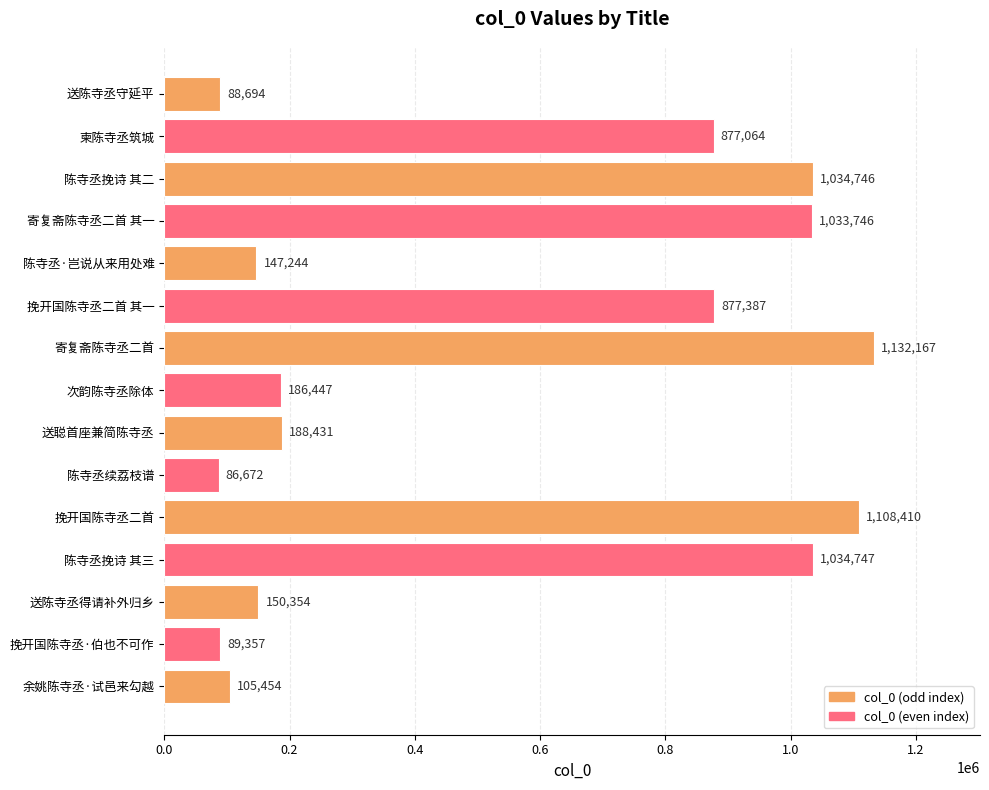

What position from the top is 送陈寺丞守延平?

1